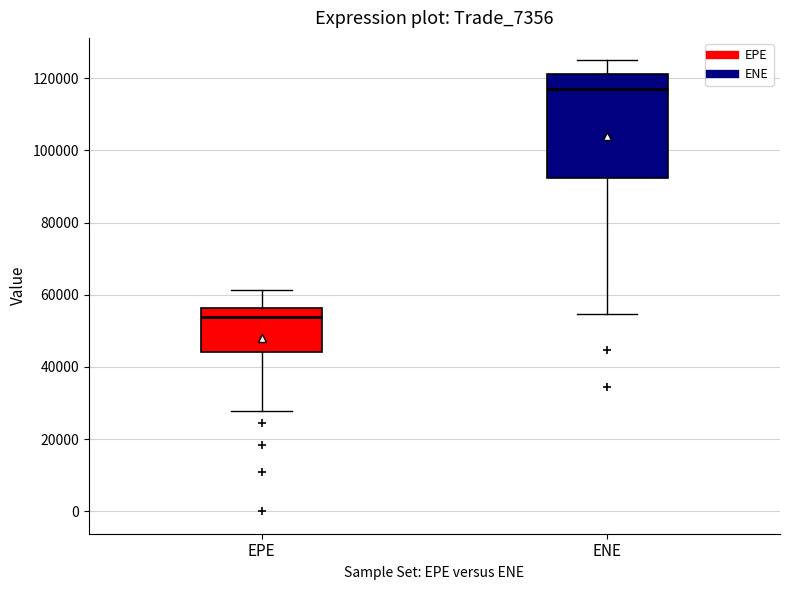

Which box is the tallest, from its lower edge to its upper edge?

ENE